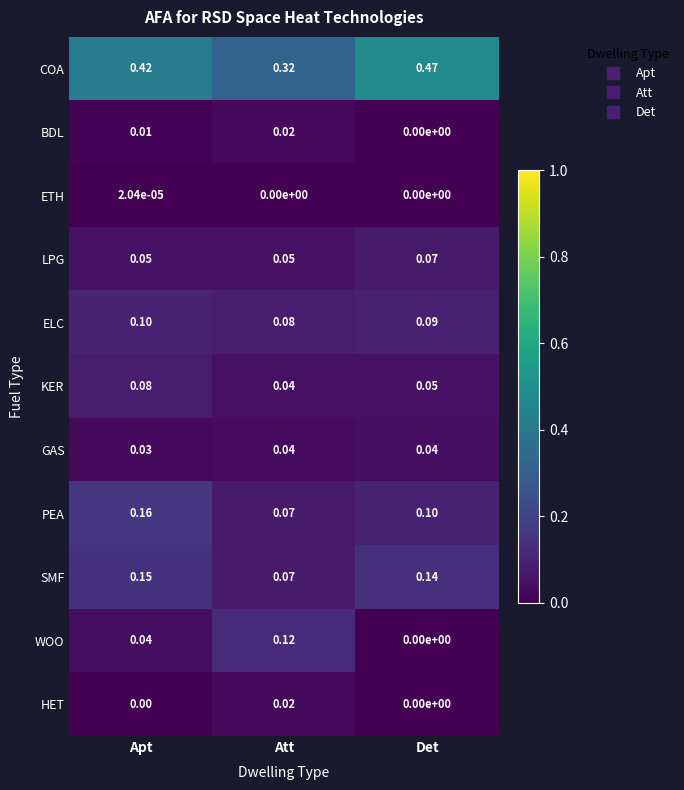

Which series has the widest spread of values?

COA